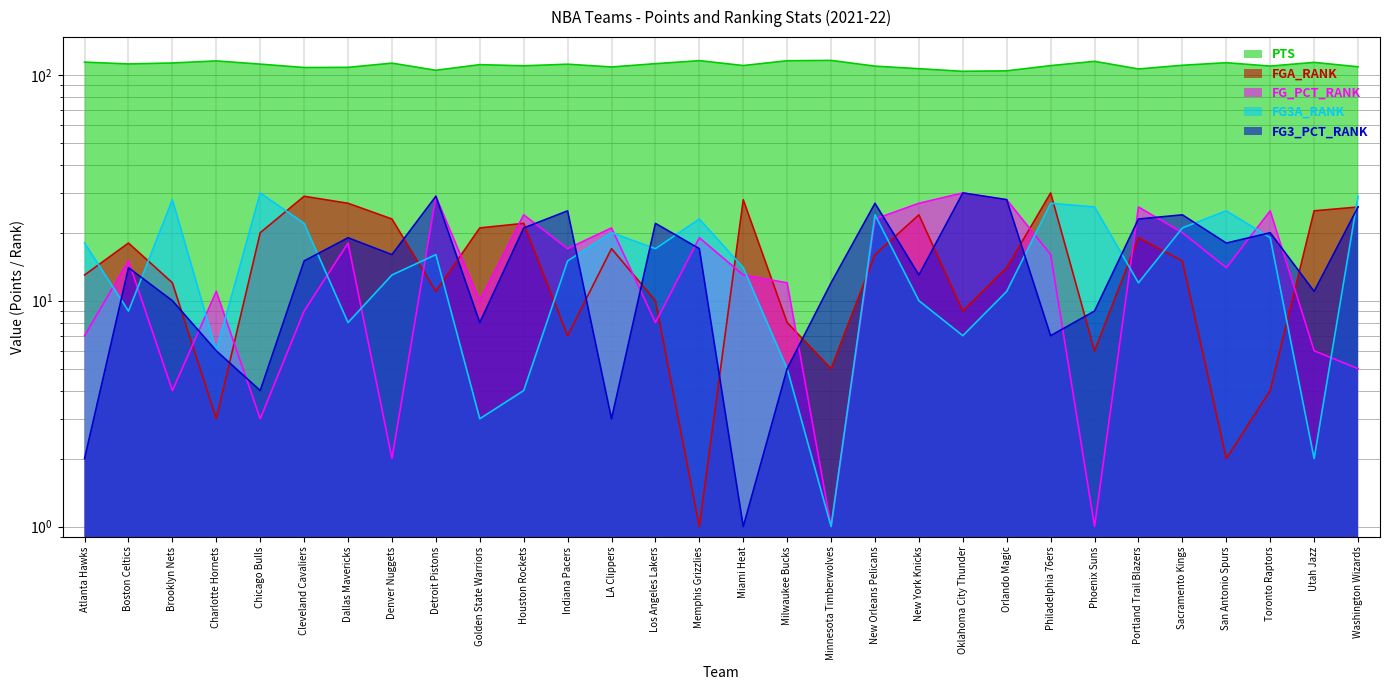

At which label is FG_PCT_RANK closest to 15?

Boston Celtics